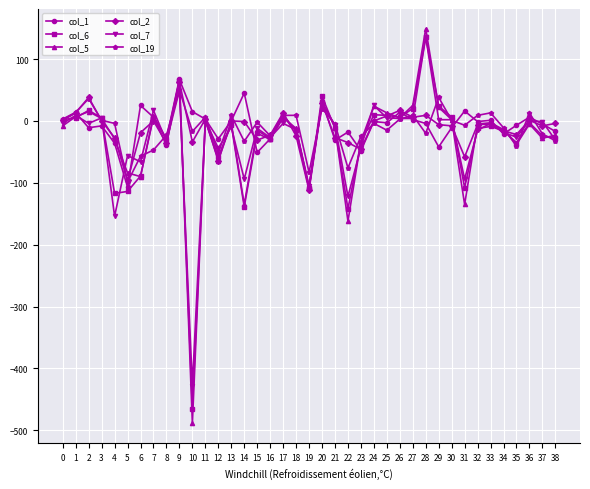

How many interior local peaks does the col_6 series have?

12